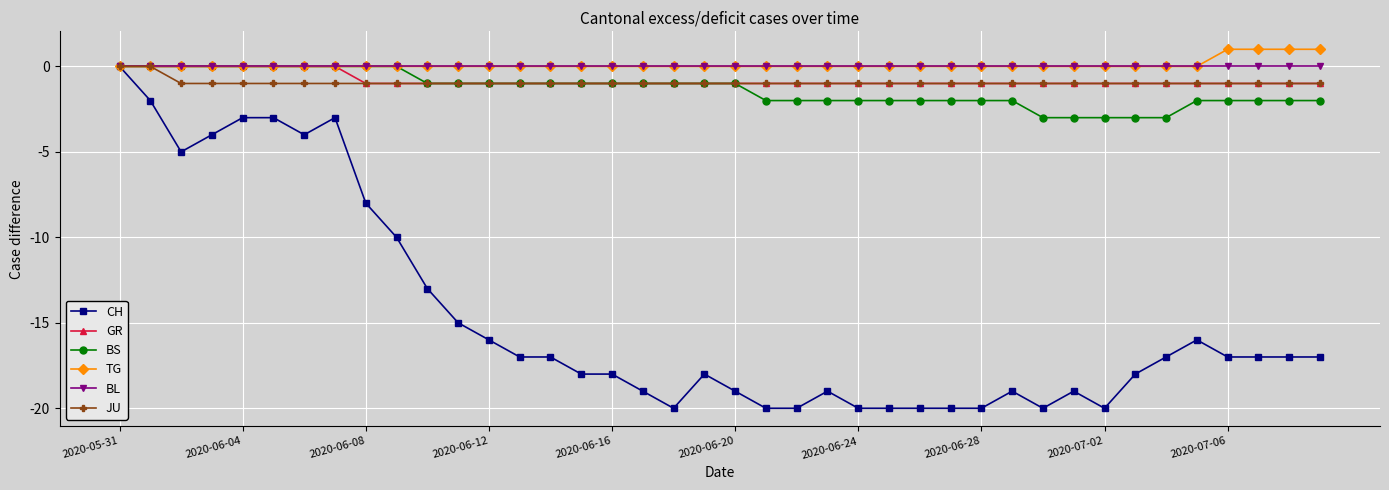

What is the value of the BS point at the 11th from the left?

-1